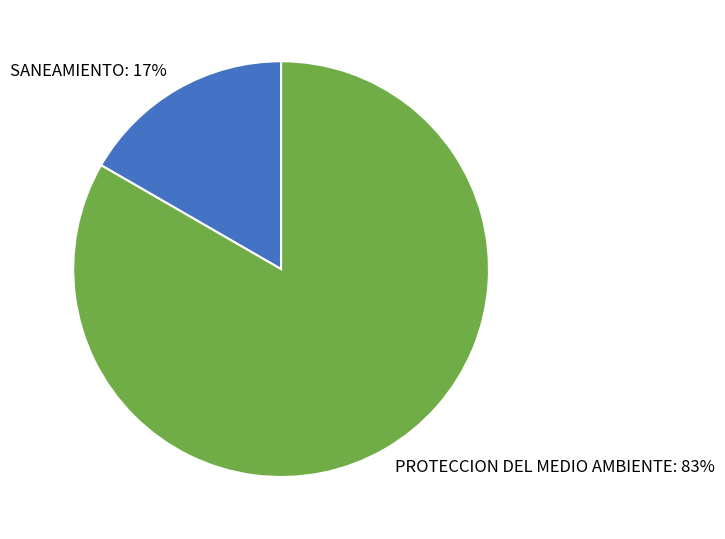

Is there a majority slice in this chart?

Yes